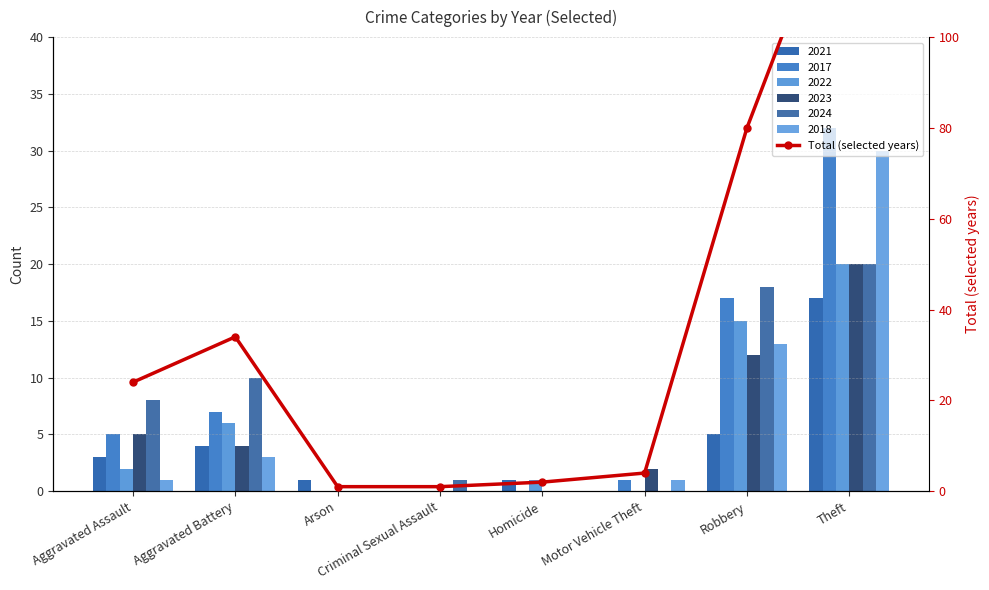

What is the label of the 7th bar from the right?

Aggravated Battery